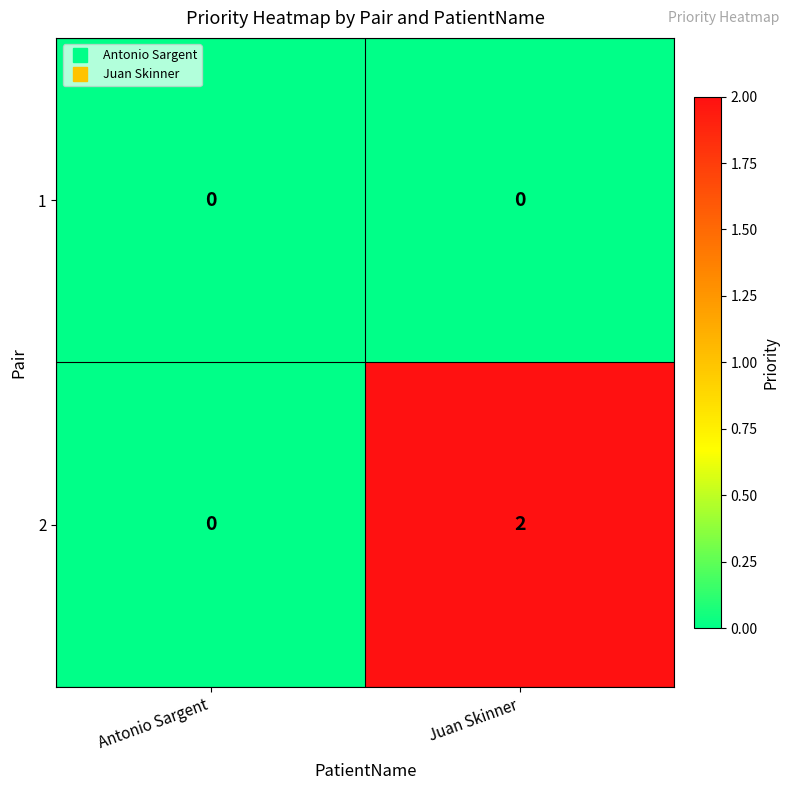

Is it true that 2 equals 2 at Juan Skinner?

True